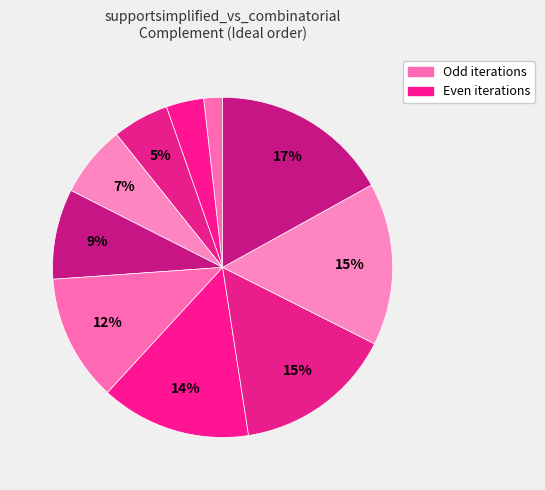

Count the number of slices in the pie.

10